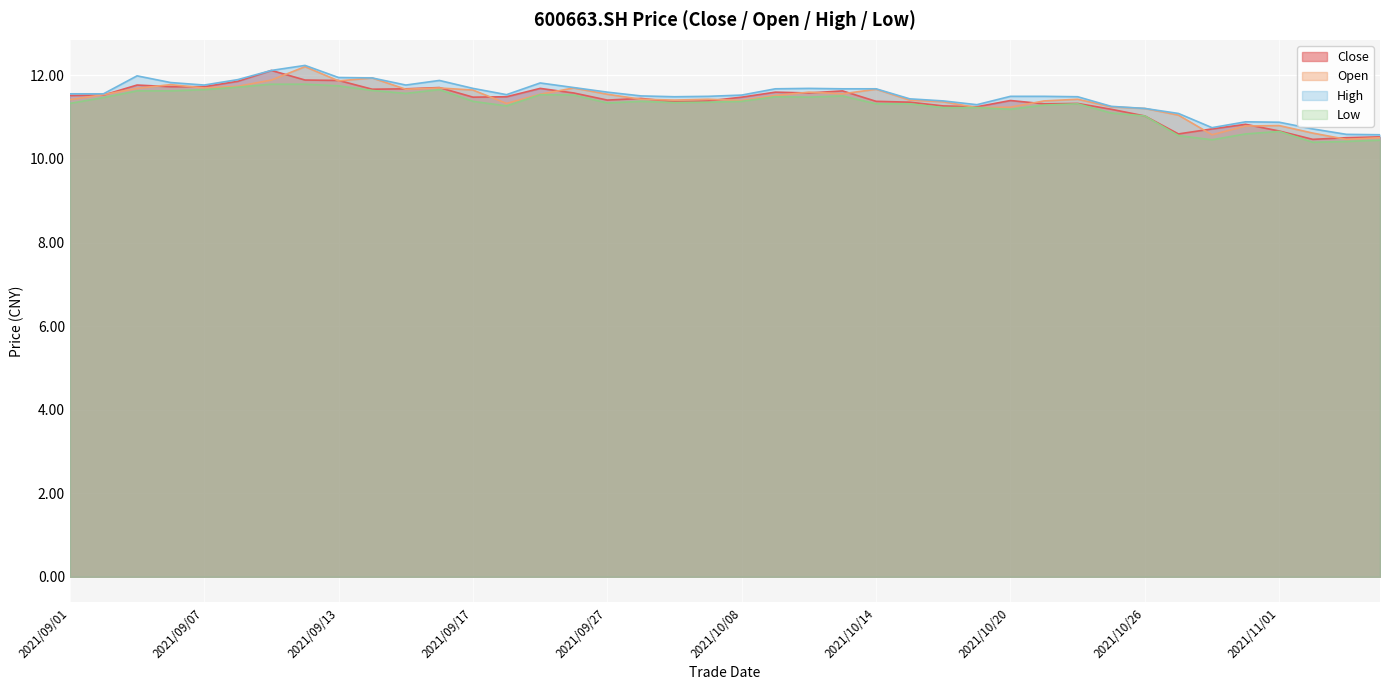

Which series has the largest total across all categories?

high